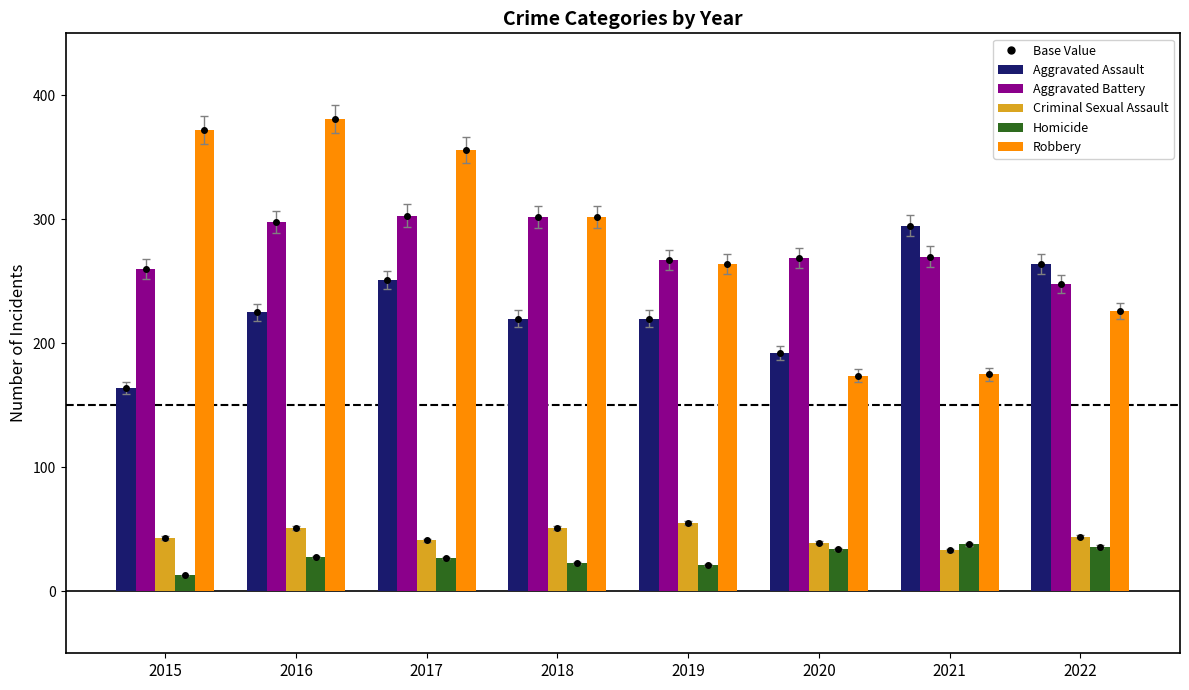

Which series has the largest range (max minus min)?

Robbery